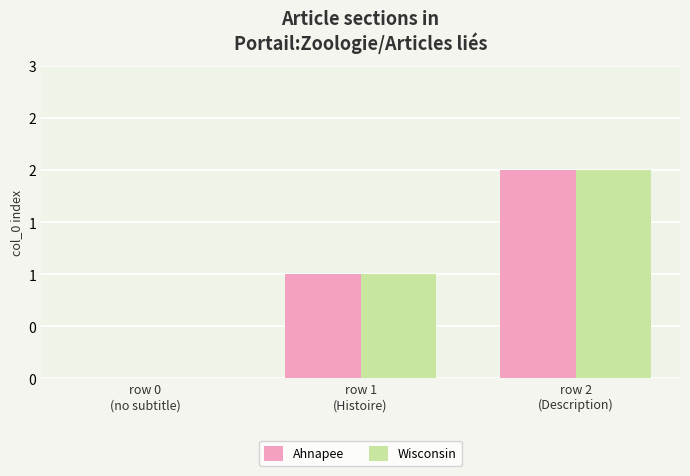

Are the bars horizontal?

No